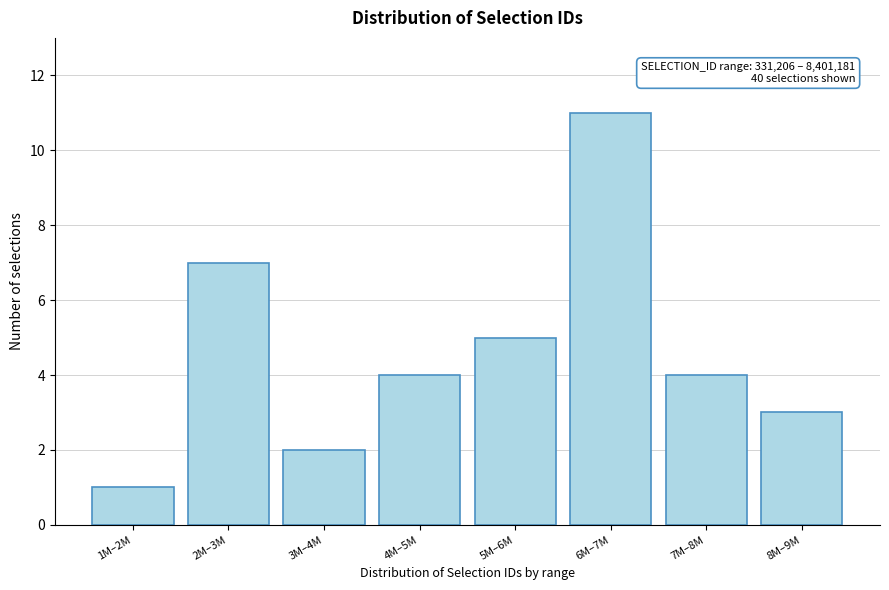

Reading left to right, what are all the values shown in this chart?

1M–2M=1	2M–3M=7	3M–4M=2	4M–5M=4	5M–6M=5	6M–7M=11	7M–8M=4	8M–9M=3